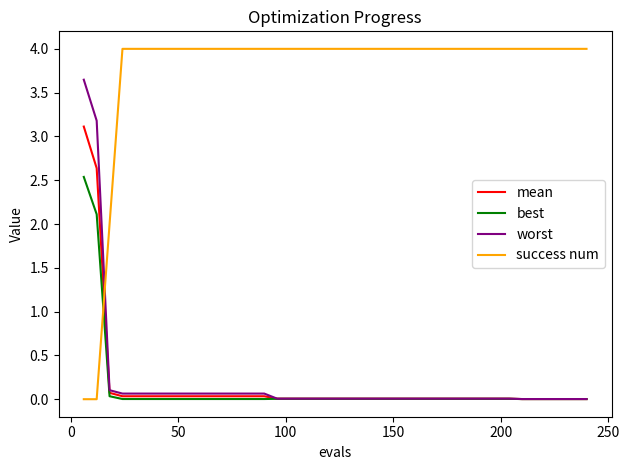

How many intersections are there between success num and mean?

1